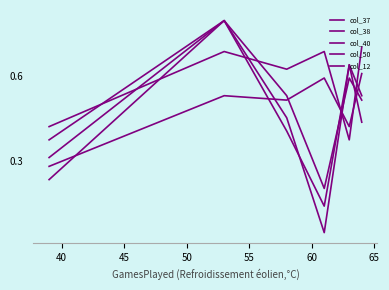

Reading left to right, transcribe all the data shown in this chart.

col_37: 0.3	0.8	0.4	0.1	0.6	0.5
col_38: 0.4	0.8	0.5	0.2	0.6	0.5
col_40: 0.4	0.7	0.6	0.7	0.4	0.7
col_50: 0.3	0.5	0.5	0.6	0.4	0.6
col_12: 0.2	0.8	0.5	0.0	0.6	0.4